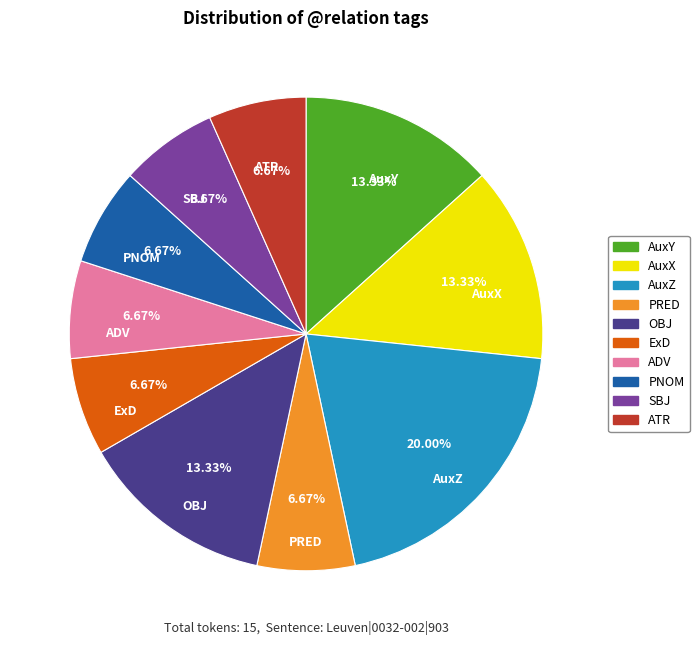

What percentage is the PRED slice, to the nearest percent?

7%